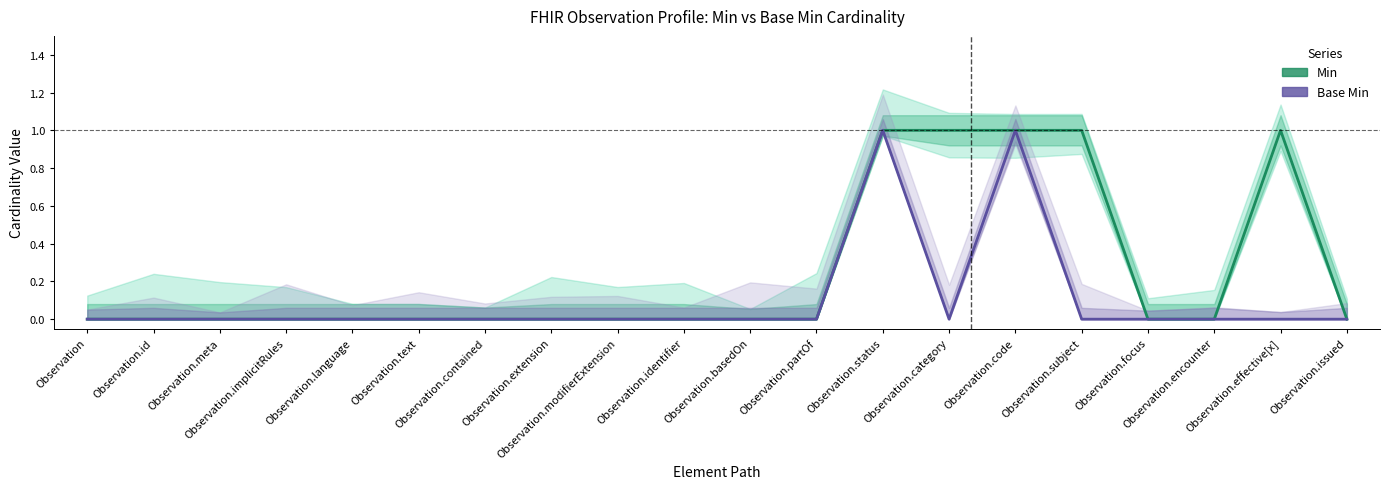

What is the sum of the Min values at Observation.modifierExtension and Observation.effective[x]?

1